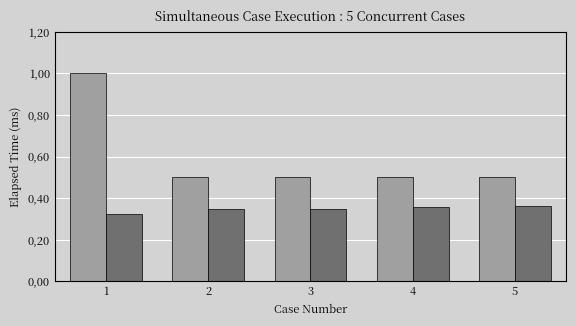

The value of SL Cost at 1 is 0.2. True or false?

False